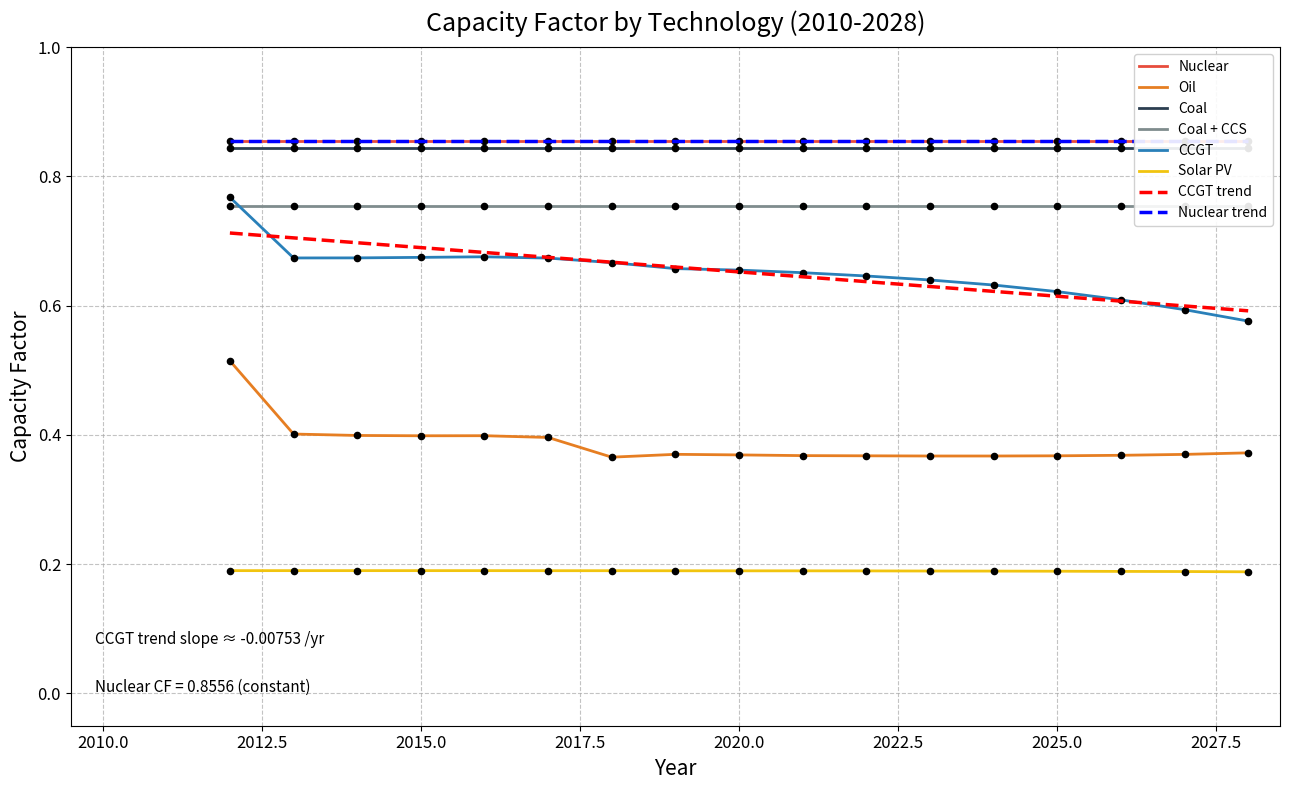

Is the value of Oil at 2018 greater than the value of Solar PV at 2027?

Yes